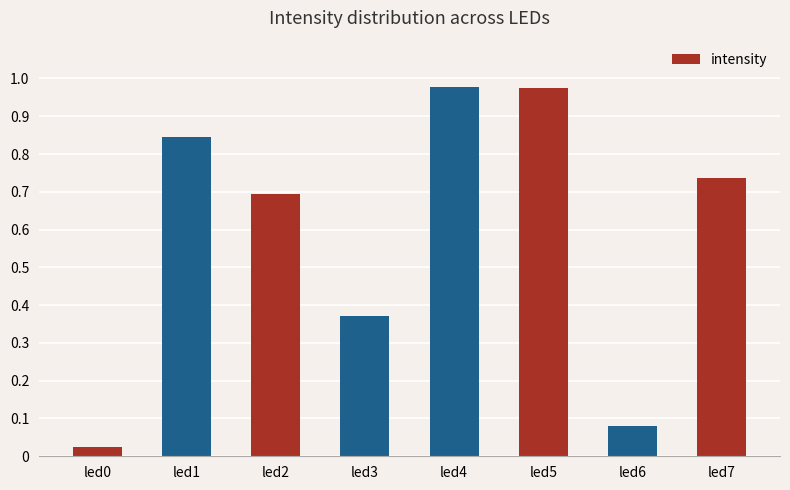

Are the bars horizontal?

No